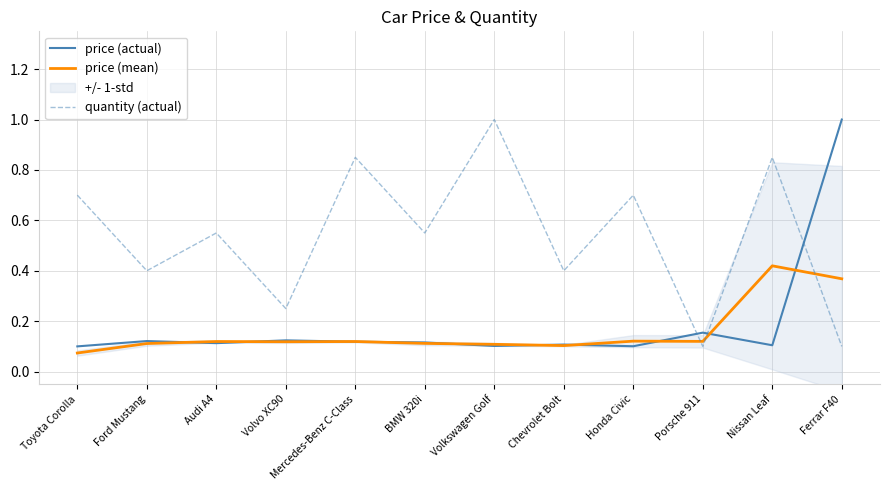

What is the label of the 4th point from the left?

Volvo XC90